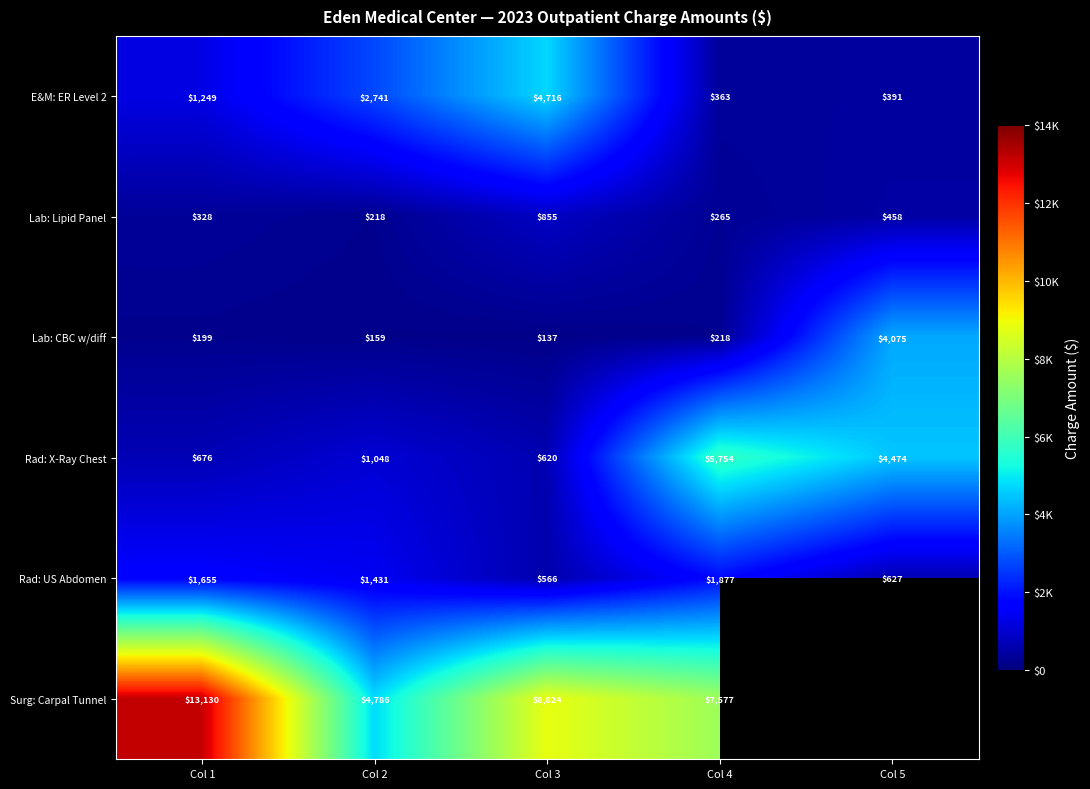

Which has a higher value, Col 4 or Col 1?

Col 1